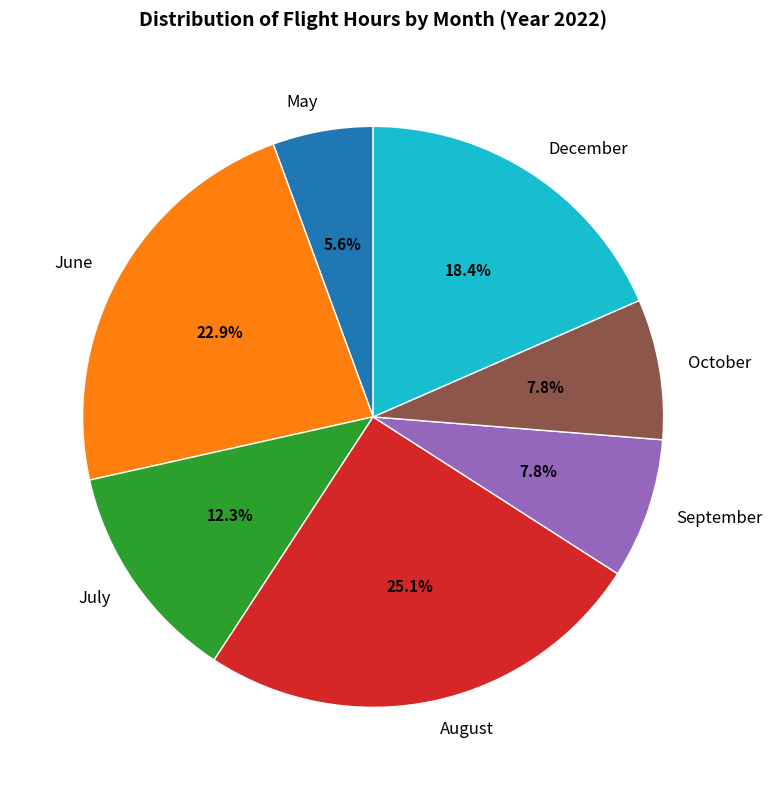

Does any single category account for the majority?

No